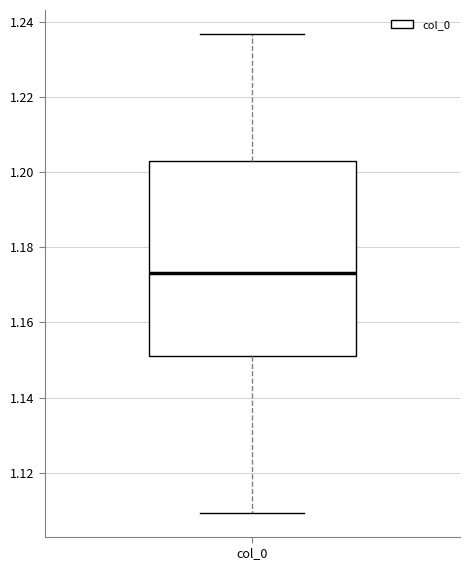

Transcribe this box plot: give where the median line is, the range the box spans, and where the two whiskers end, as read against the y-axis. The values are not printed on the chart, so give them approximately, as read against the axis.

median 1.174, box 1.152 to 1.202, whiskers 1.110 to 1.236